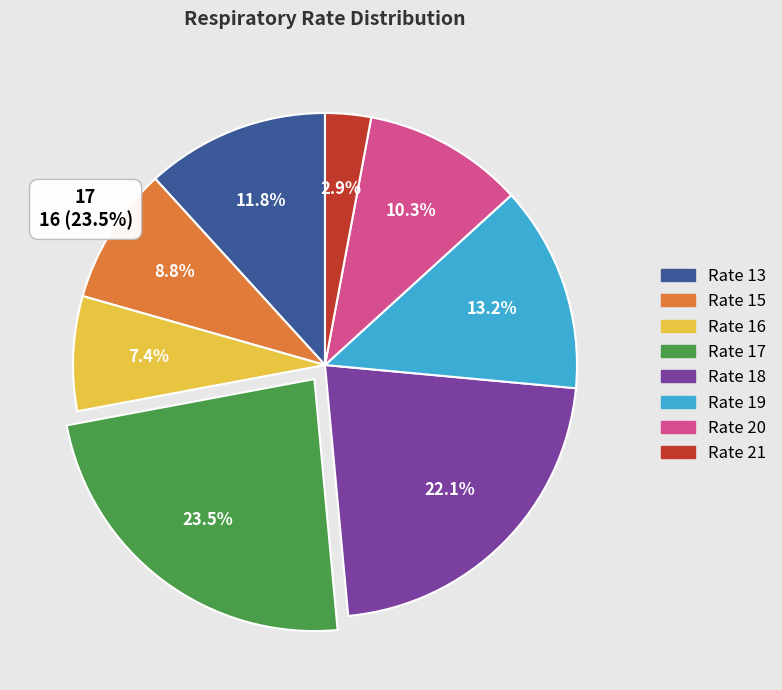

Rank the categories by value from lowest to highest.

Rate 21, Rate 16, Rate 15, Rate 20, Rate 13, Rate 19, Rate 18, Rate 17